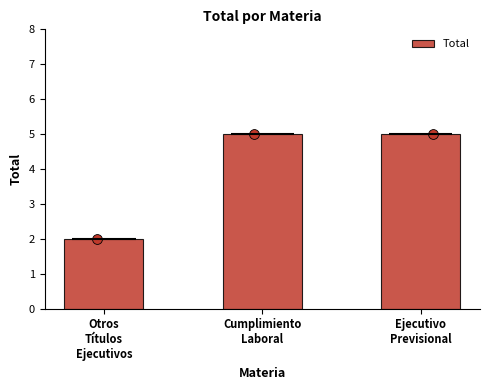

What is the change in value from Otros
Títulos
Ejecutivos to Cumplimiento
Laboral?

+3